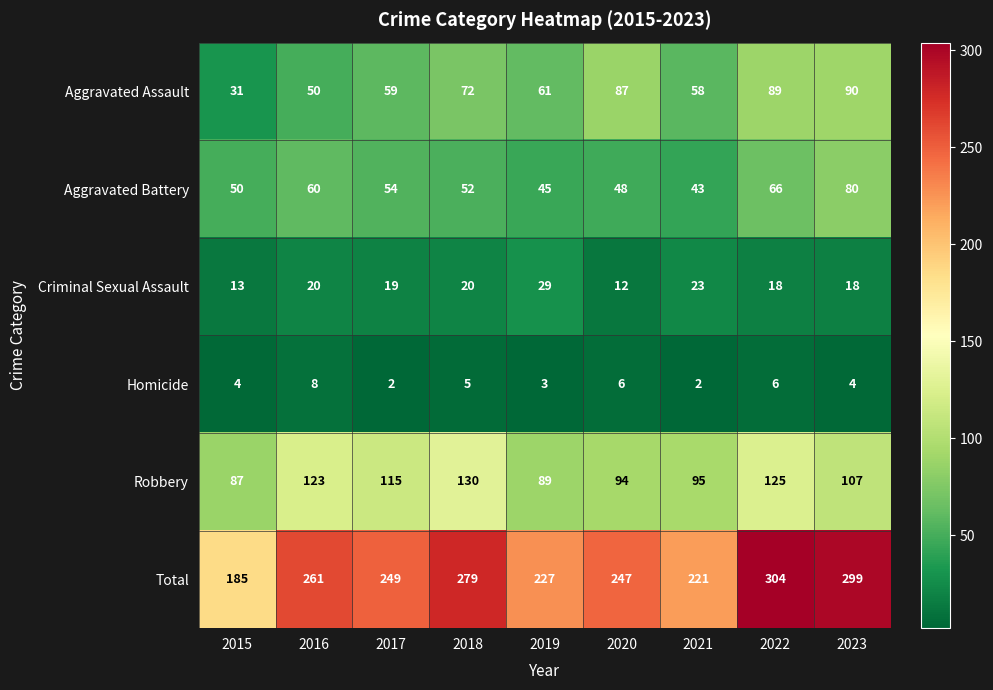

What is the difference between the highest and lowest values at 2016?

253